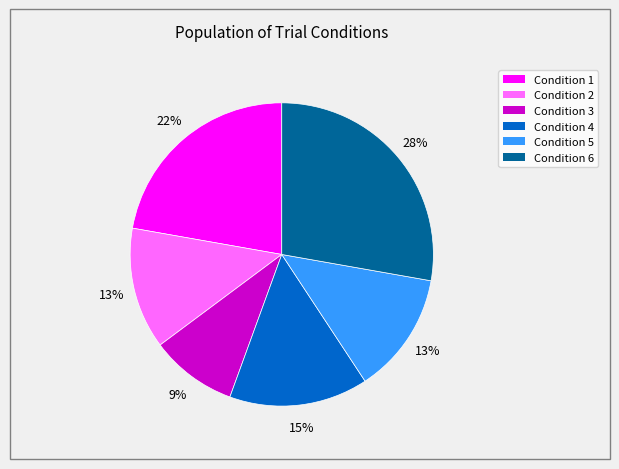

To the nearest percent, what percentage of the pie is Condition 1?

22%